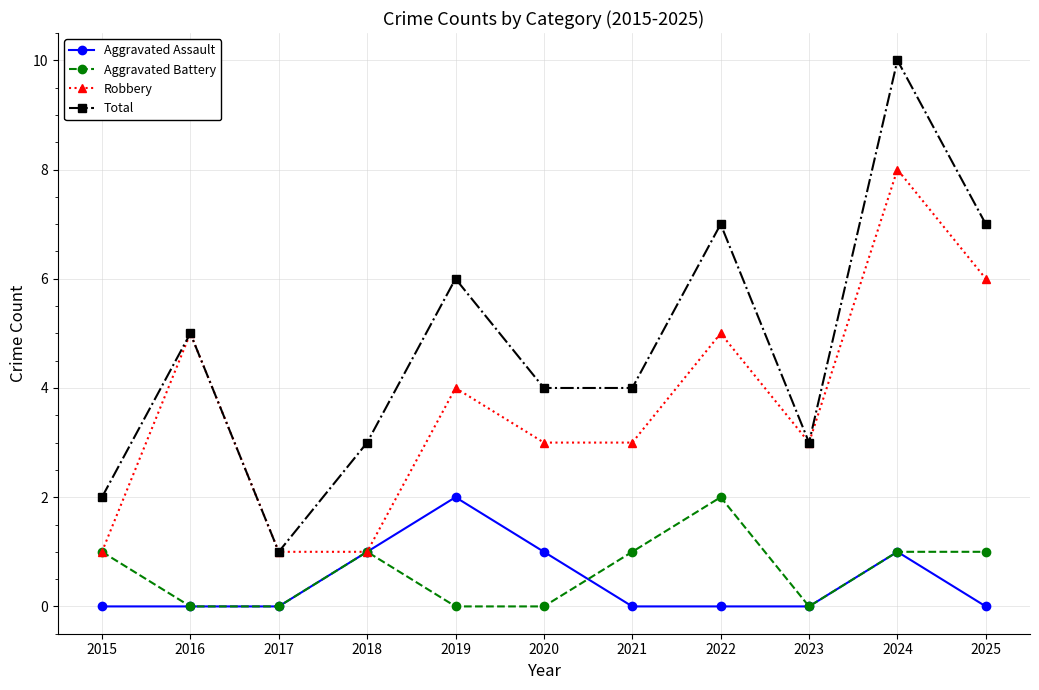

True or false: Aggravated Battery and Total intersect in this chart.

False